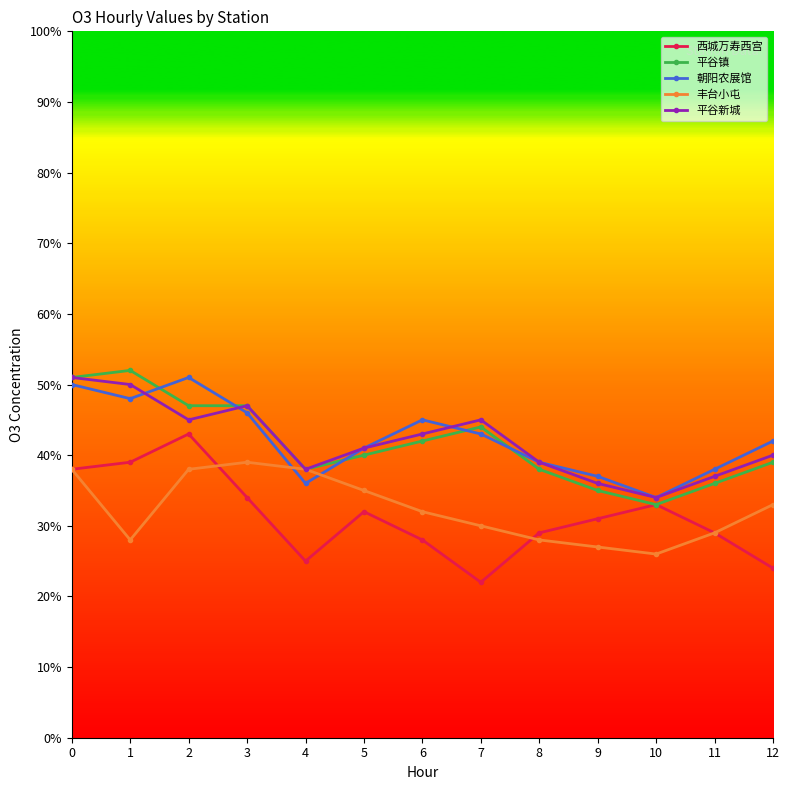

What are all the series names shown in the legend?

西城万寿西宫, 平谷镇, 朝阳农展馆, 丰台小屯, 平谷新城